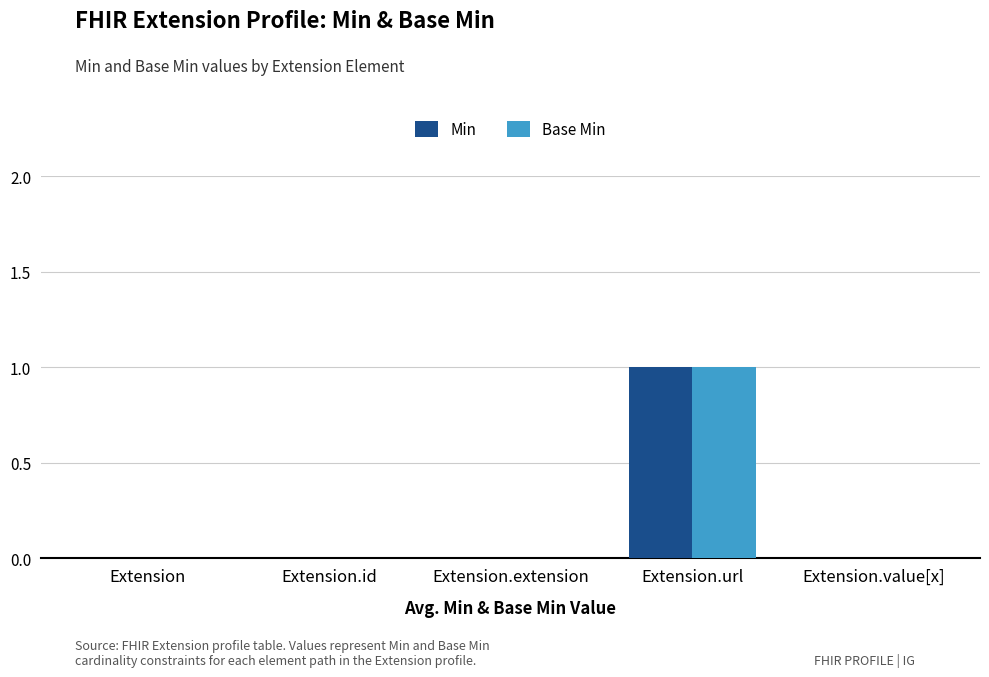

At which category is the sum across all series the highest?

Extension.url